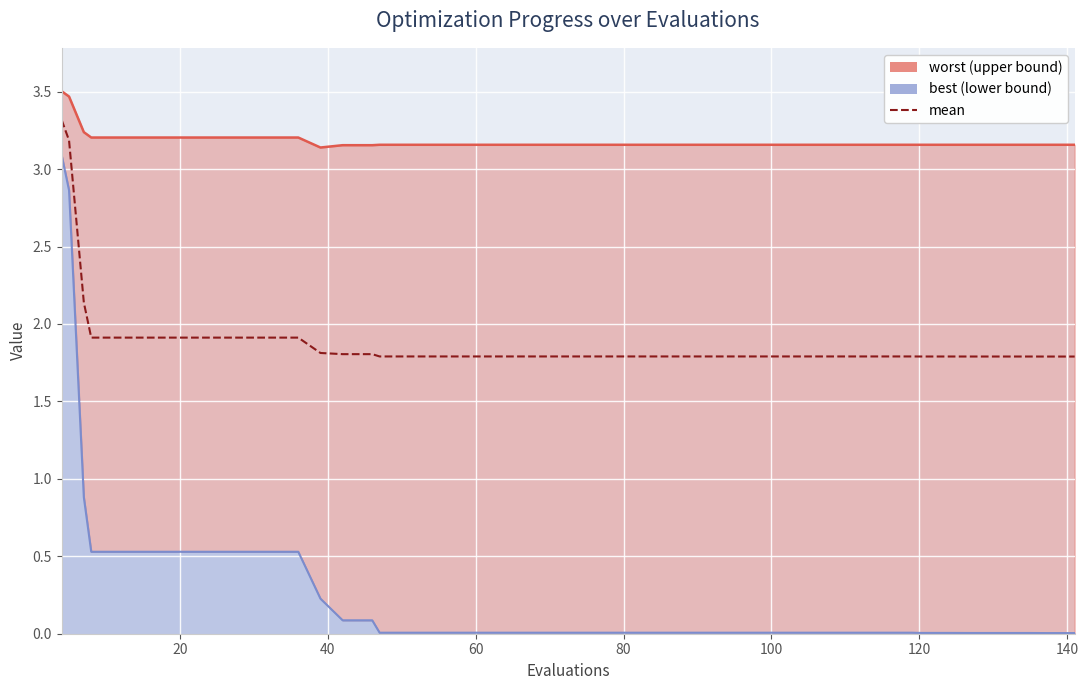

How many interior local valleys does the worst_line series have?

1